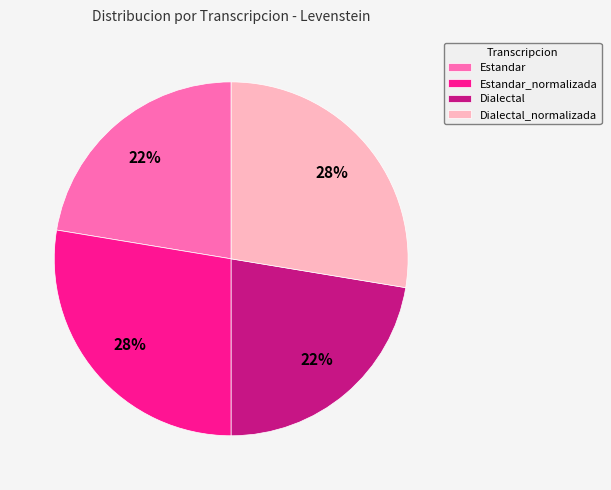

Which has a higher value, Dialectal_normalizada or Estandar?

Dialectal_normalizada